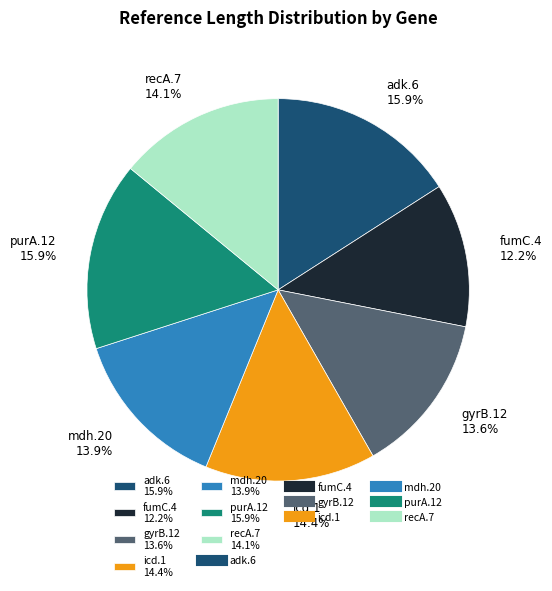

To the nearest percent, what portion does recA.7 represent?

14%